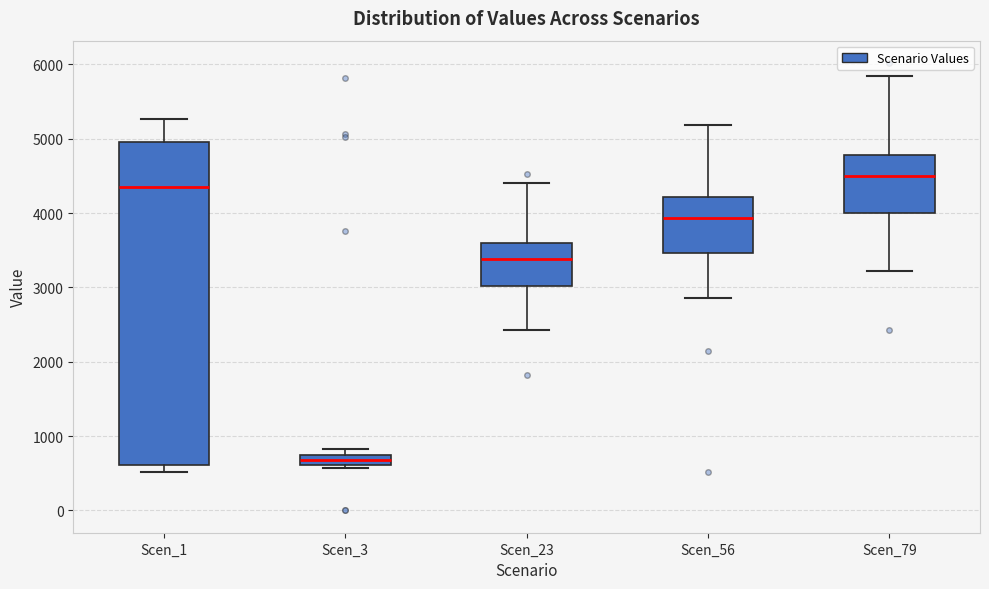

Comparing the boxes themselves (not the whiskers), which one is the tallest?

Scen_1